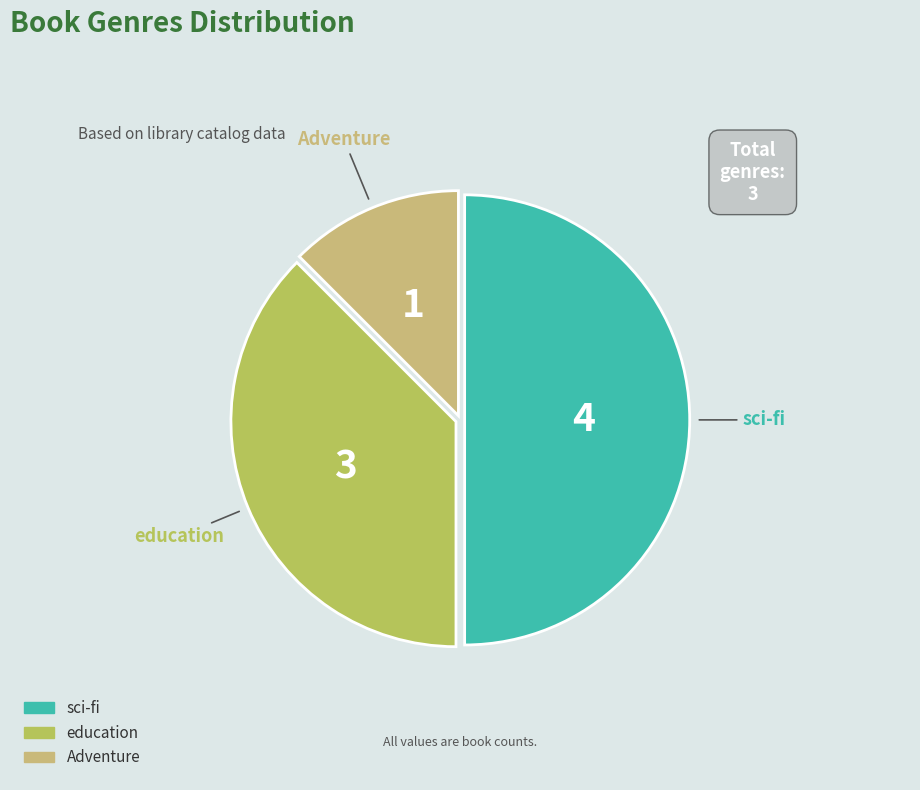

Is education the majority of the pie?

No